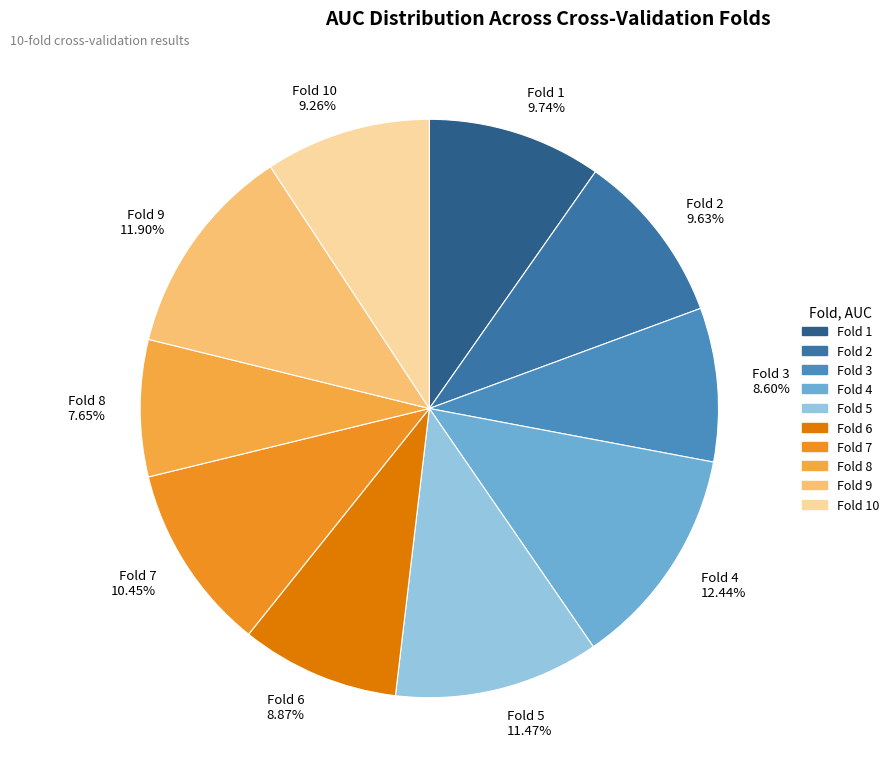

What is the smallest slice in the pie chart?

Fold 8 7.65%